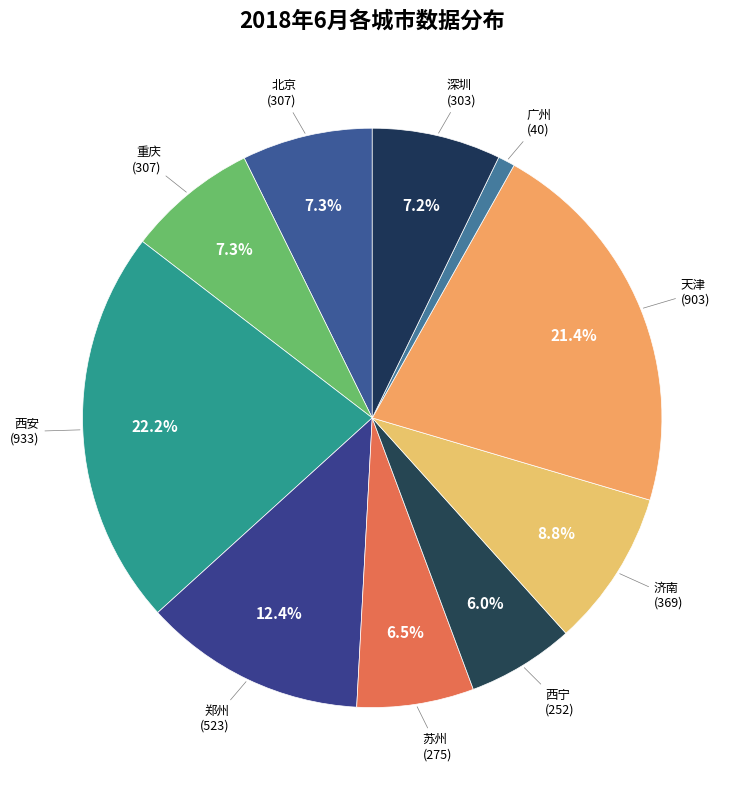

How many segments does this pie chart have?

10